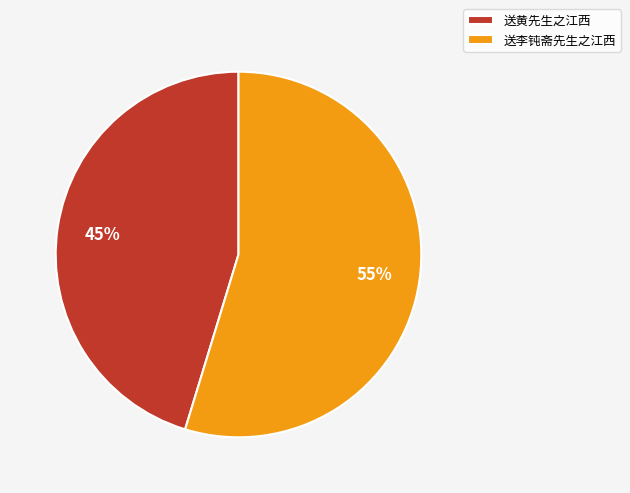

How many segments does this pie chart have?

2